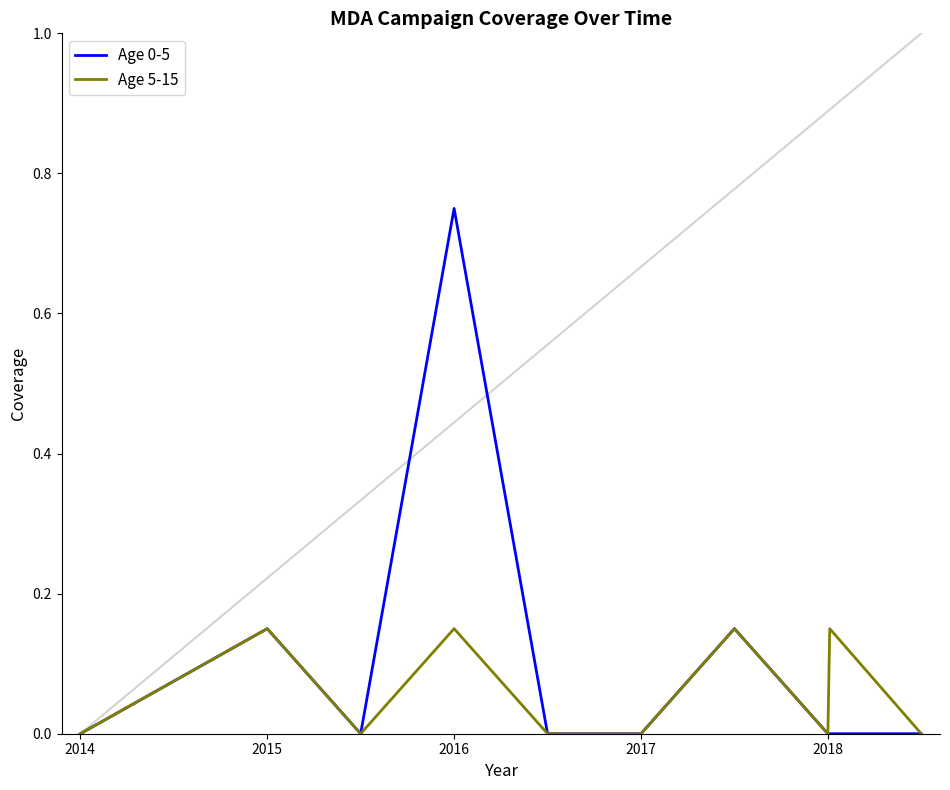

Which series has the largest total across all categories?

Age 0-5